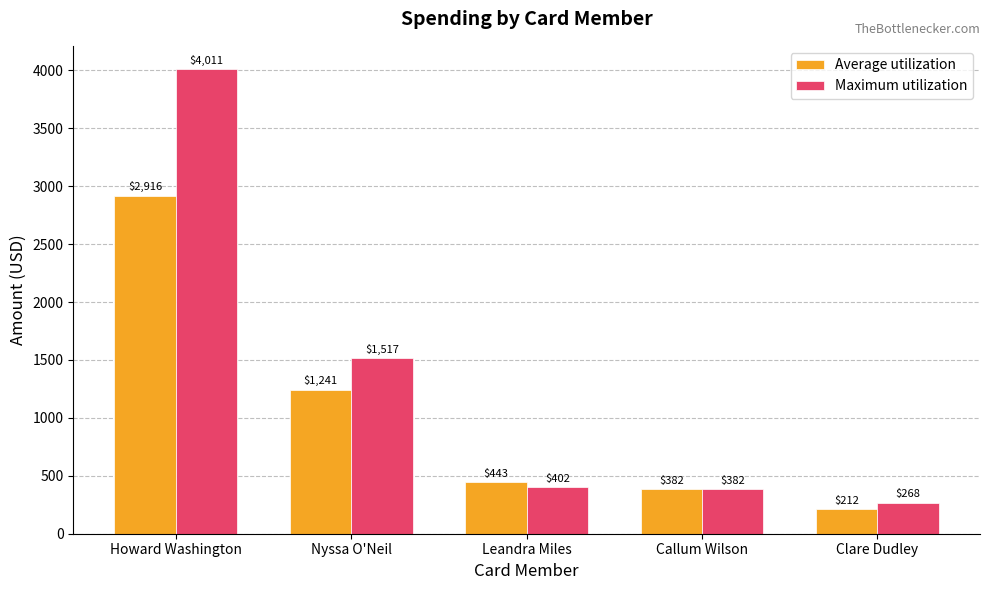

At which category is the sum across all series the highest?

Howard Washington